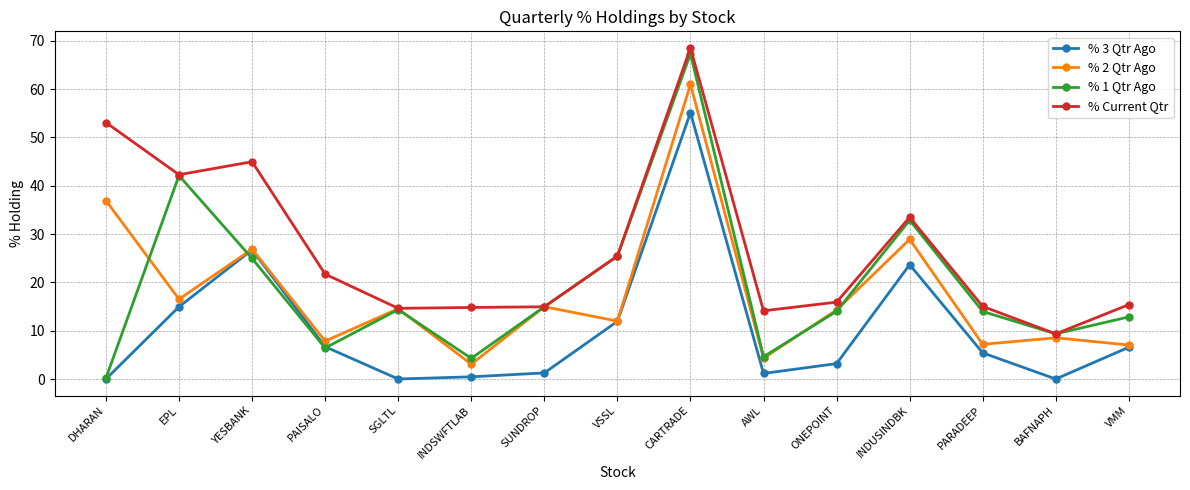

What is the difference between the % 2 Qtr Ago values at ONEPOINT and CARTRADE?

46.7